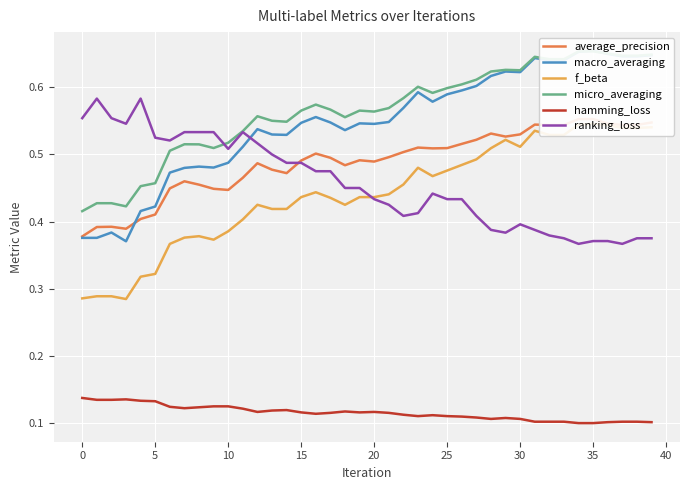

True or false: ranking_loss has more than 0 points higher than both neighbors.

True